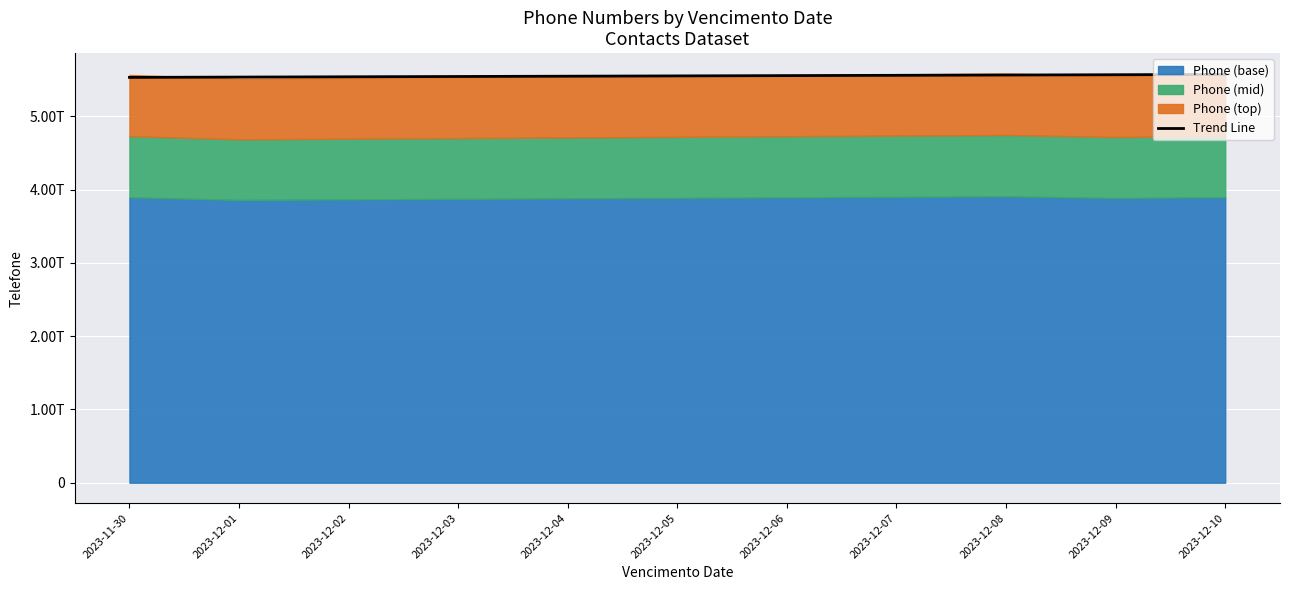

How many lines are shown in the chart?

1